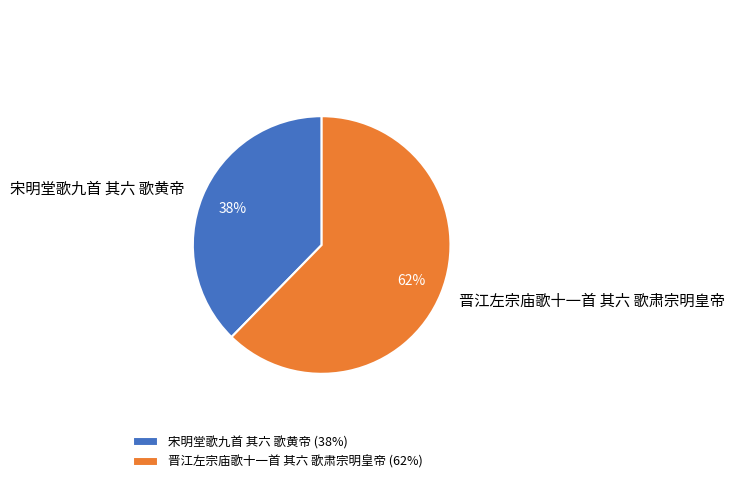

Combined, do 晋江左宗庙歌十一首 其六 歌肃宗明皇帝 and 宋明堂歌九首 其六 歌黄帝 account for over 50%?

Yes